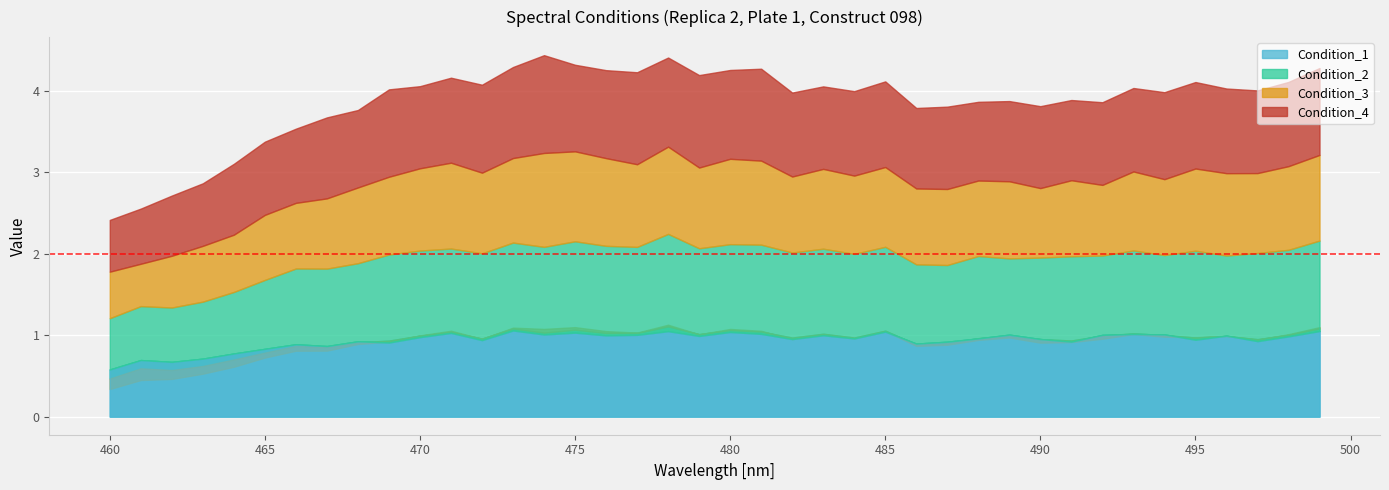

The value of Condition_3 at 484 is 1.0. True or false?

True